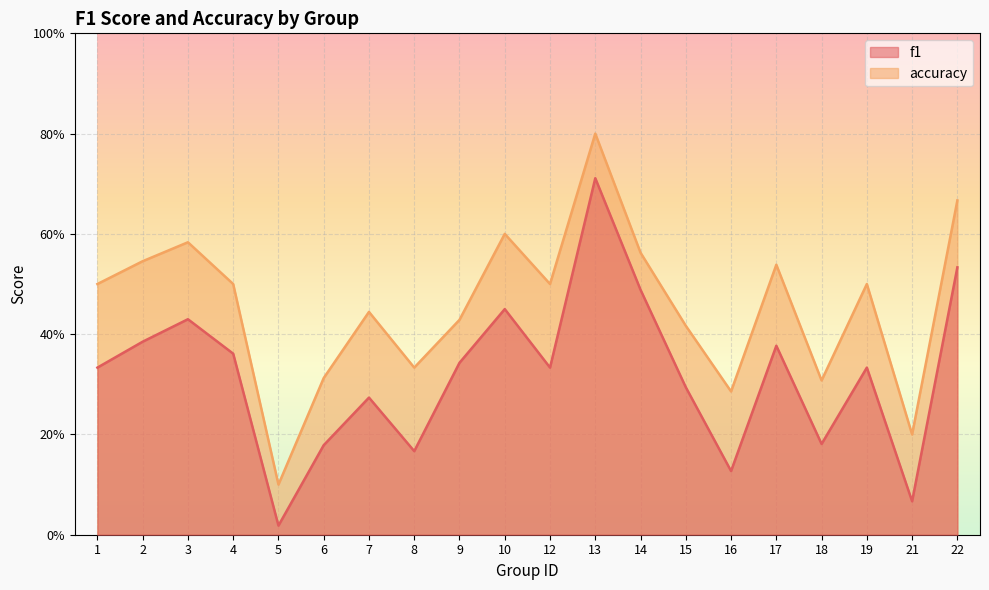

The f1 series shows 0.5 at 10. True or false?

True